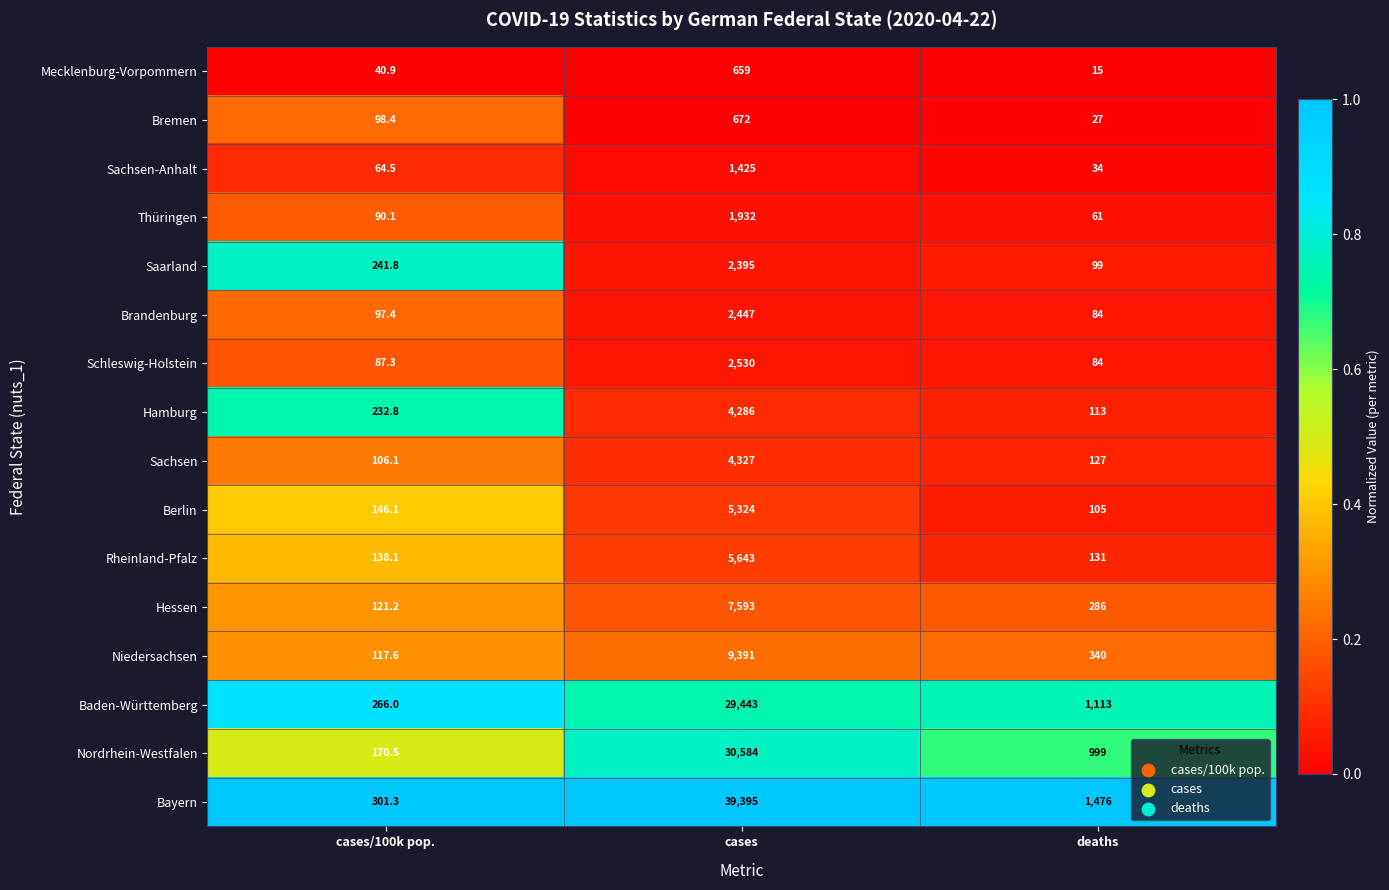

What is the total value across all series at cases/100k pop.?

2320.1